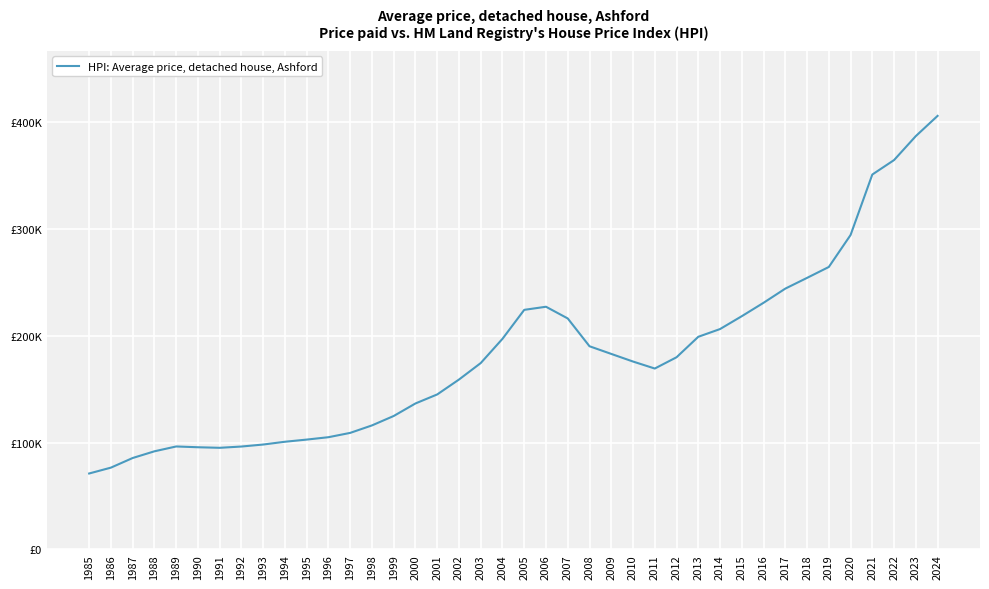

What is the ratio of the value at 1995 to the value at 1992?

1.1